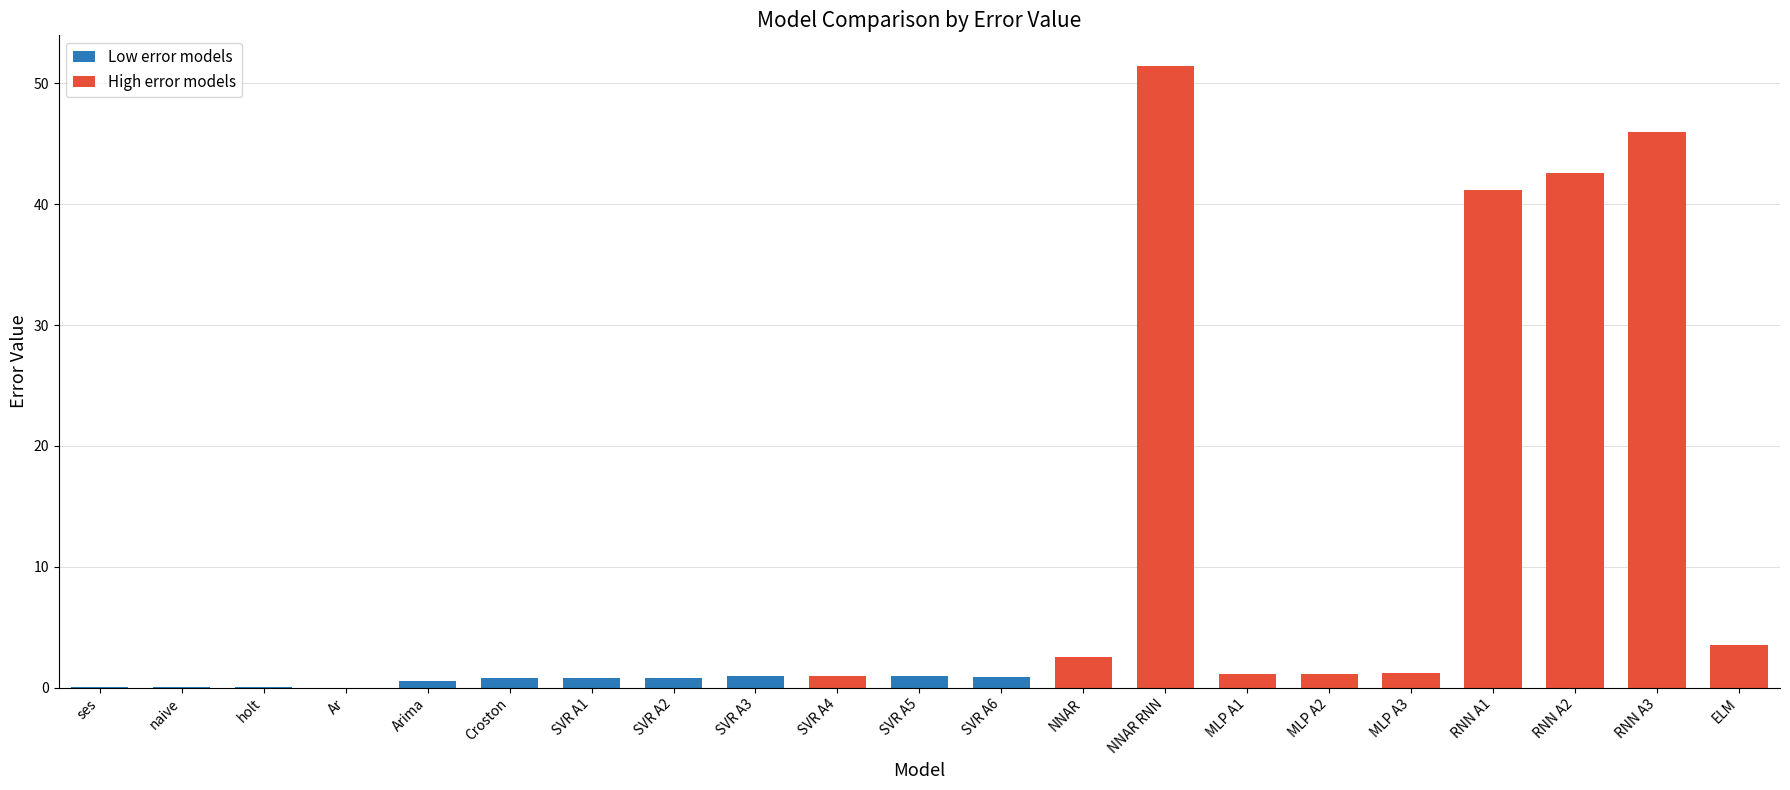

Between NNAR RNN and MLP A2, which is larger?

NNAR RNN